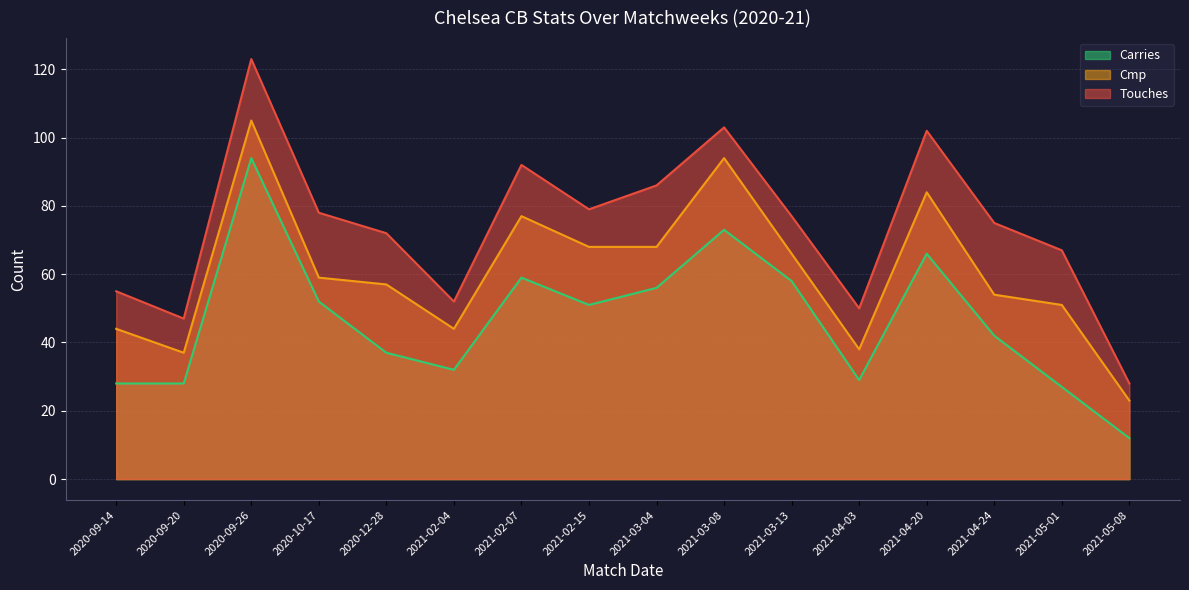

True or false: Carries and Cmp intersect in this chart.

False